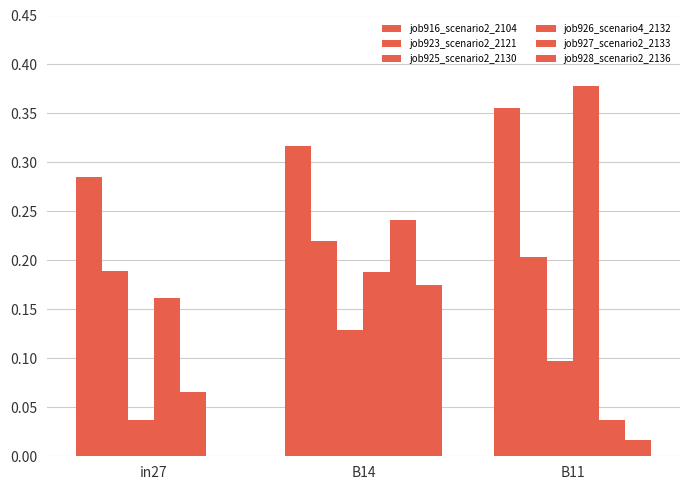

The job916_scenario2_2104 series shows 0.4 at B11. True or false?

True